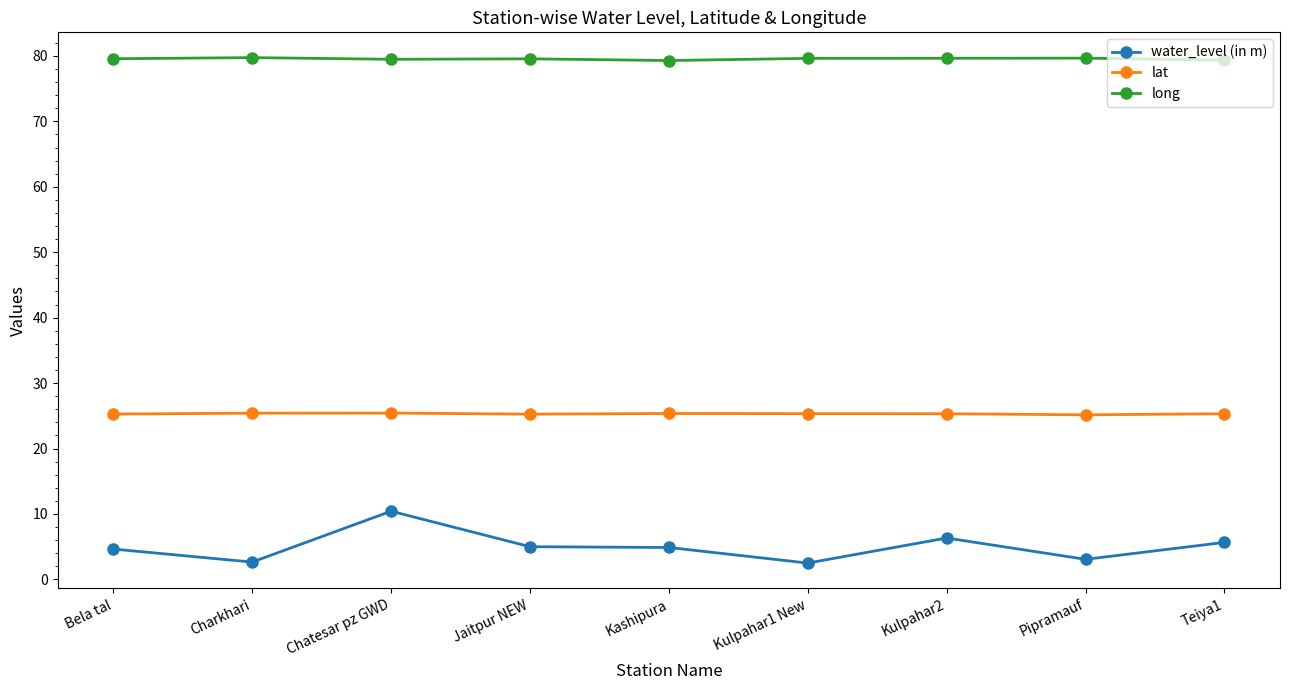

What is the minimum value shown in the chart?

2.5